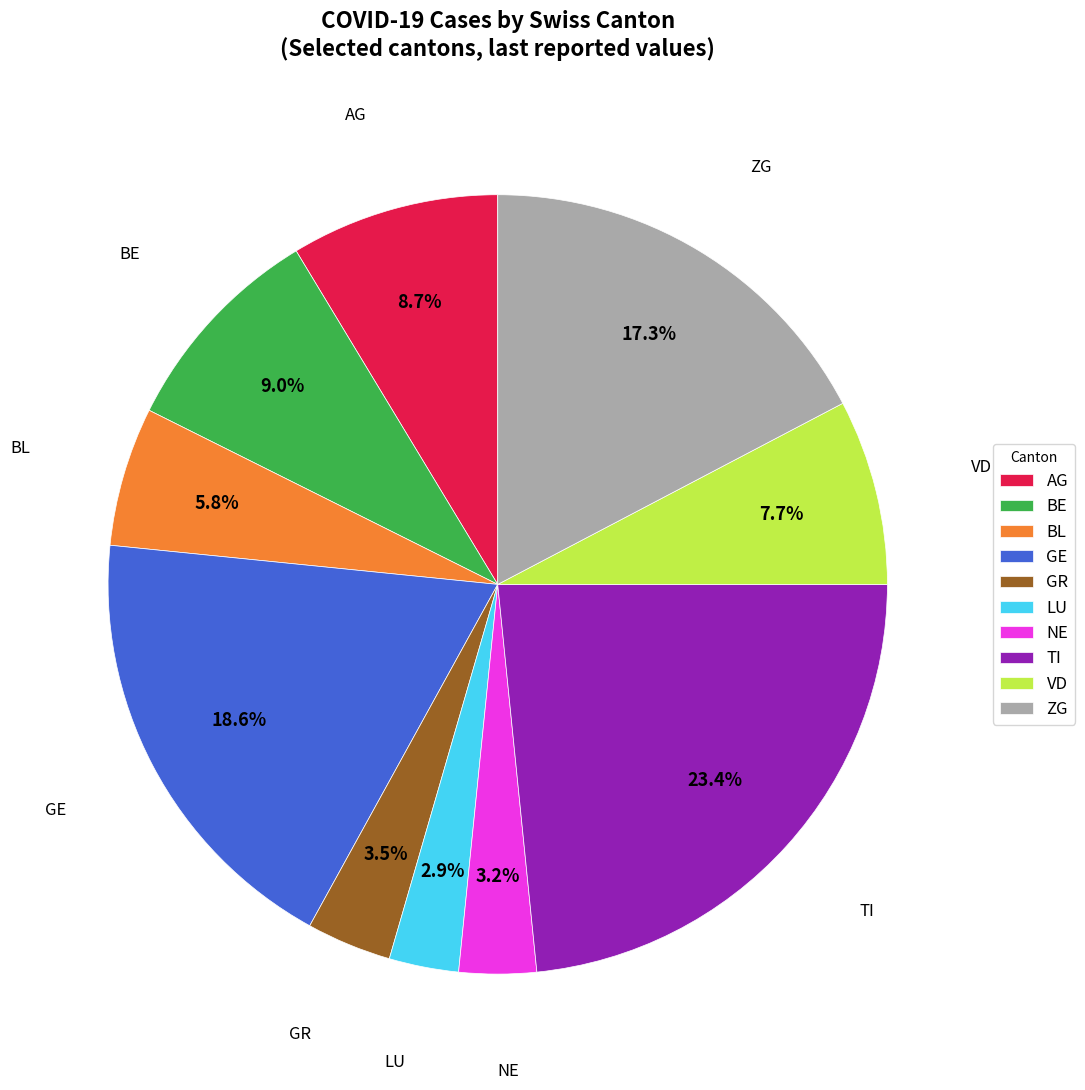

How many segments does this pie chart have?

10